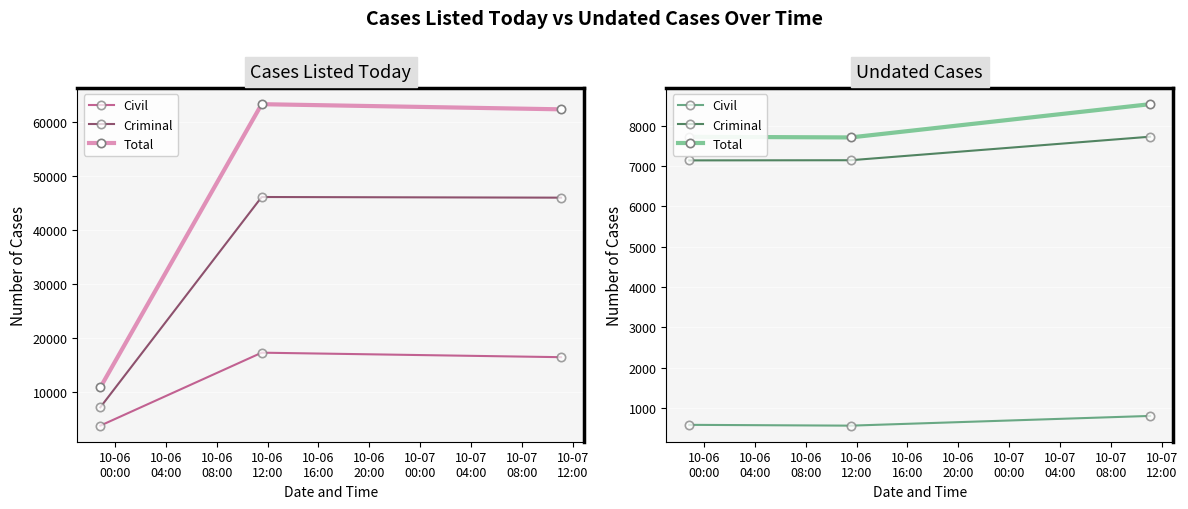

Between 10-06
00:00 and 10-06
08:00, which series saw the biggest shift?

Total